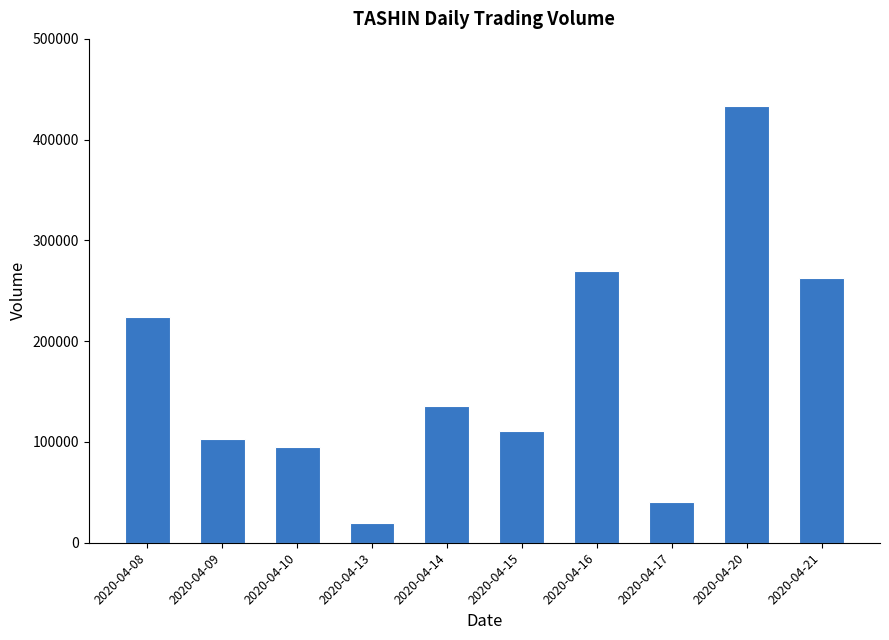

Is it true that the value at 2020-04-21 is 262500?

True